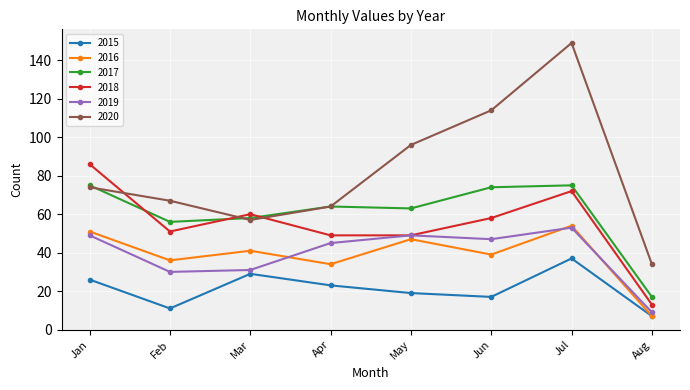

What are all the series names shown in the legend?

2015, 2016, 2017, 2018, 2019, 2020